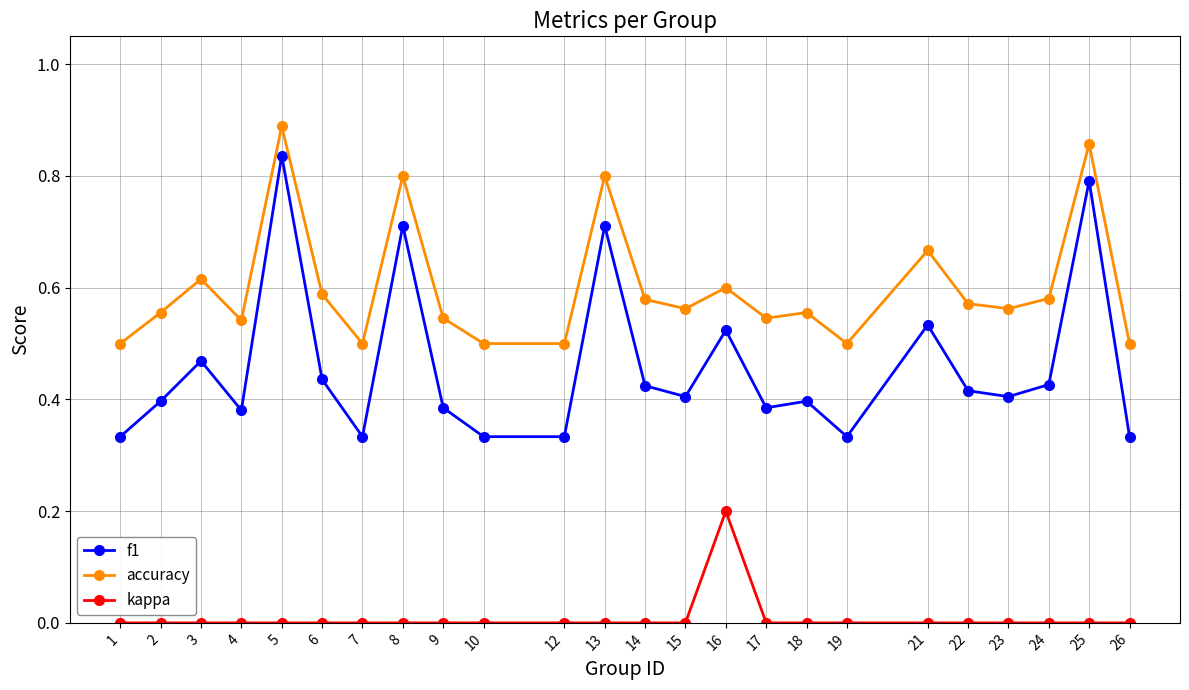

What is the sum of the accuracy values at 2 and 18?

1.1